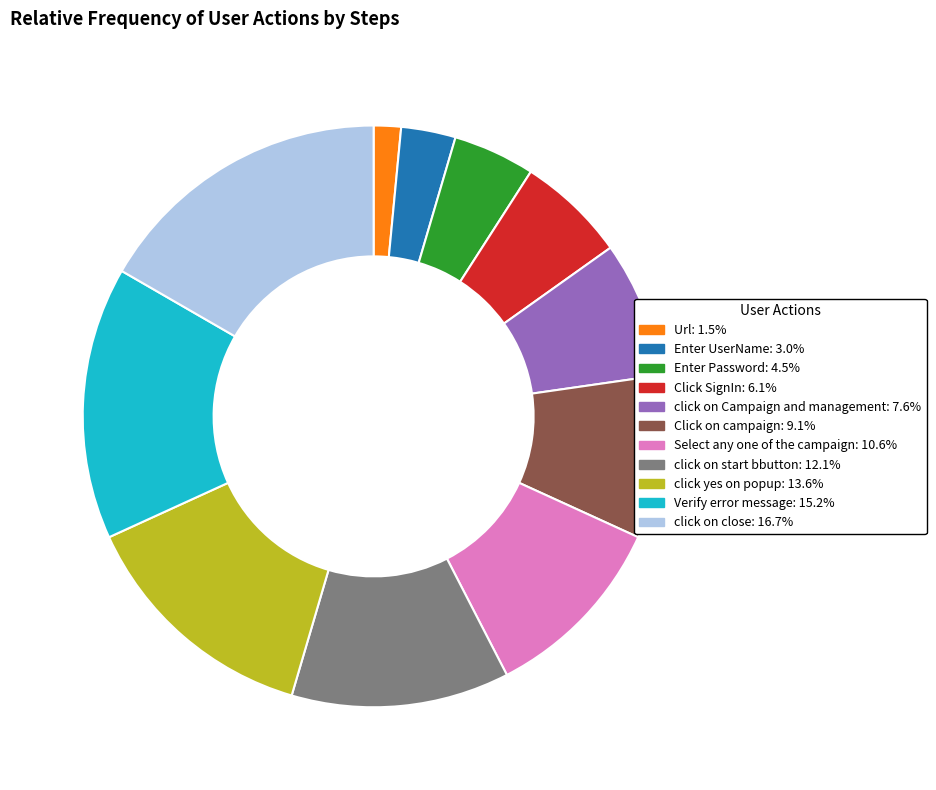

Which category has the smallest portion of the pie?

Url